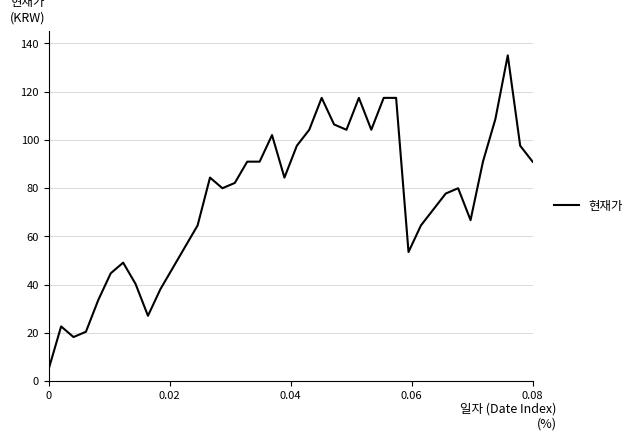

True or false: the data shows 20.8 at 5.

False